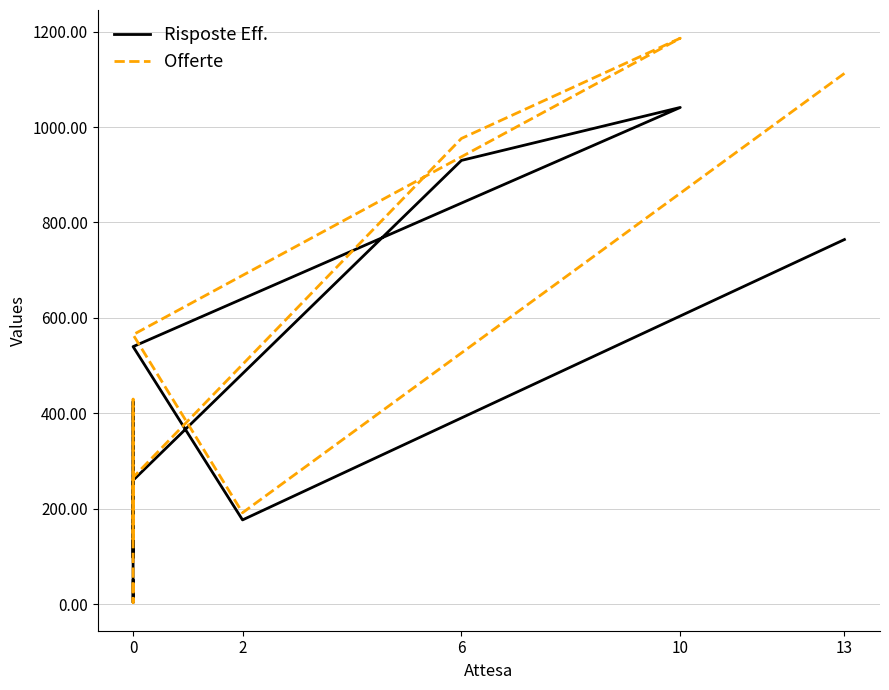

True or false: Risposte Eff. and Offerte intersect in this chart.

False